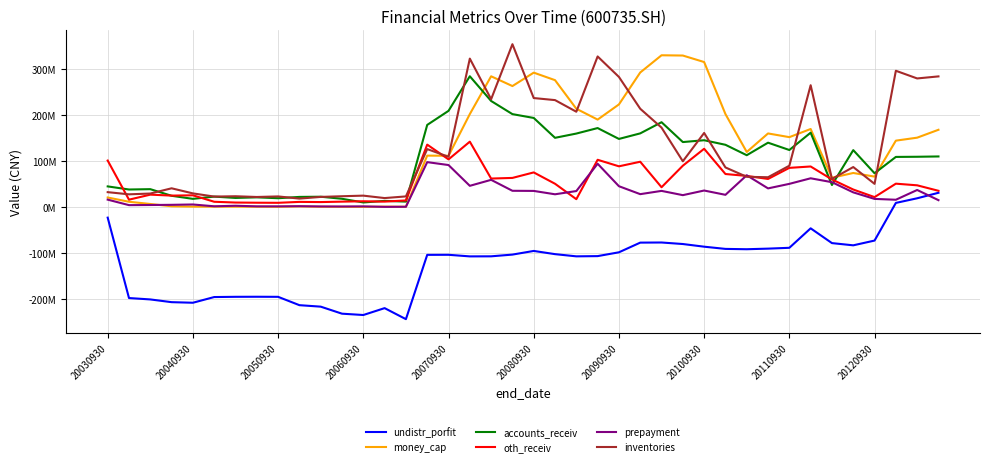

Which series has the largest range (max minus min)?

inventories